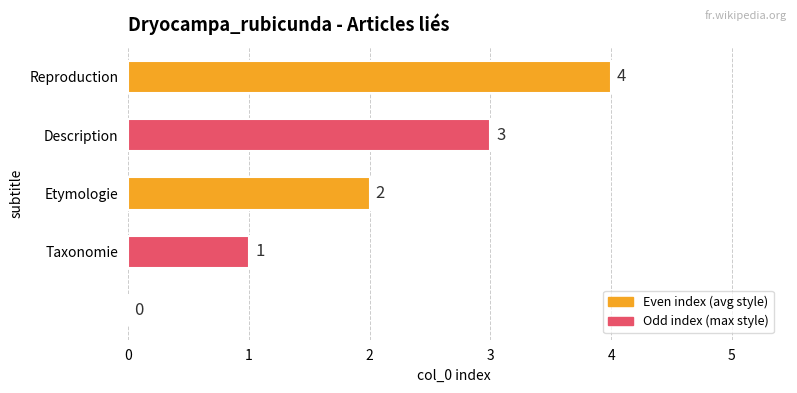

How many values are between 1 and 3?

3